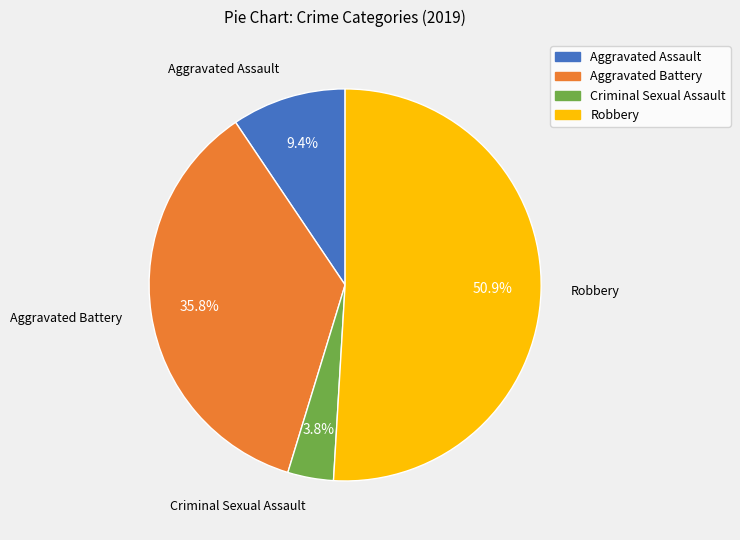

To the nearest percent, what is the difference between the largest and smallest slice percentages?

47%